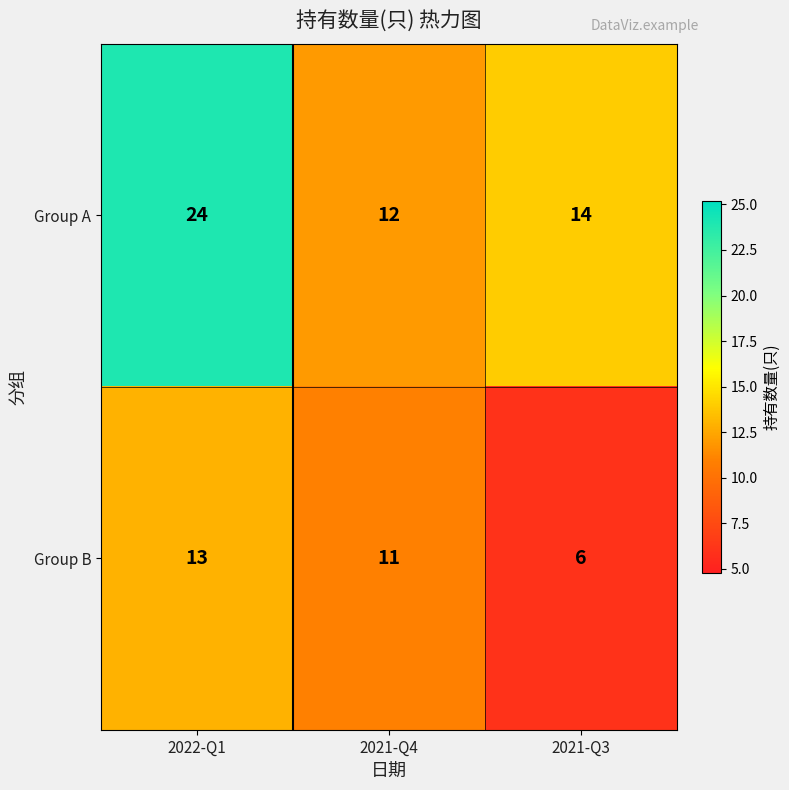

Which series has the widest spread of values?

Group A